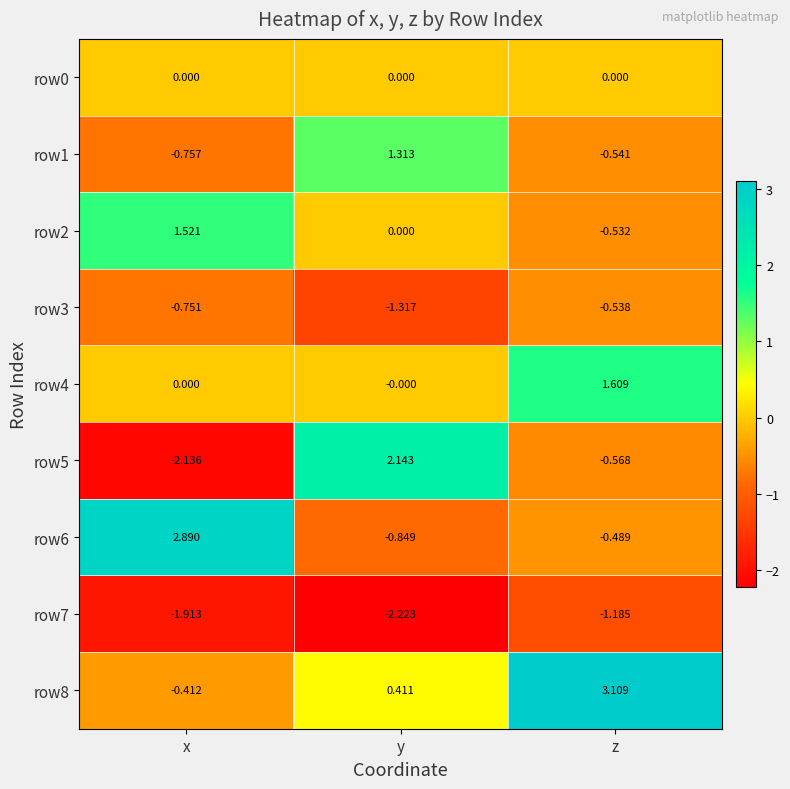

Which category has the lowest value across all series?

y